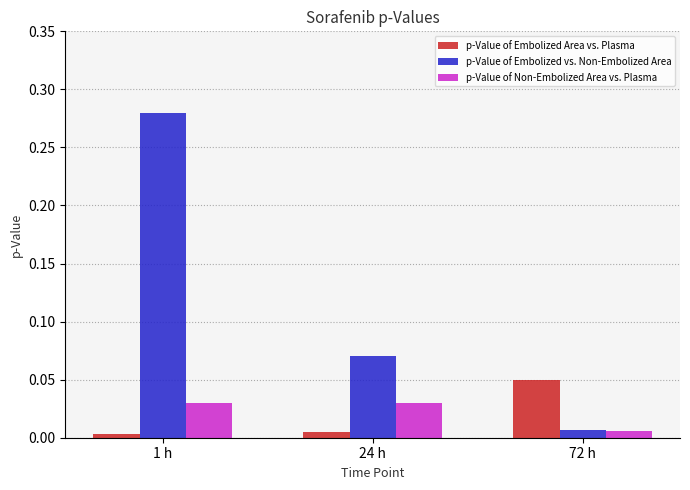

Which series has the largest range (max minus min)?

p-Value of Embolized vs. Non-Embolized Area